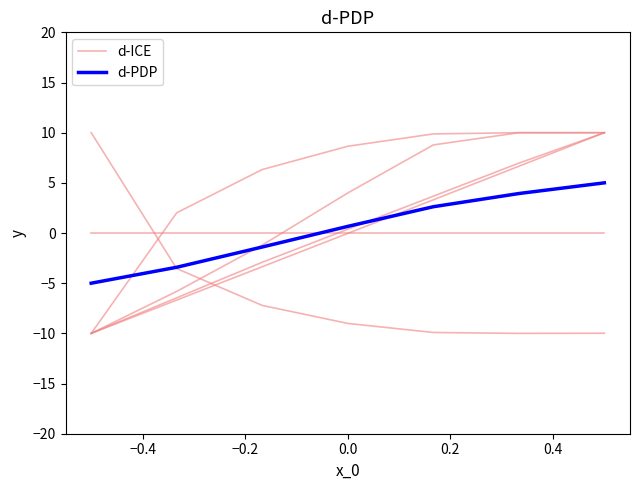

Is this an area chart (filled region under the line)?

No